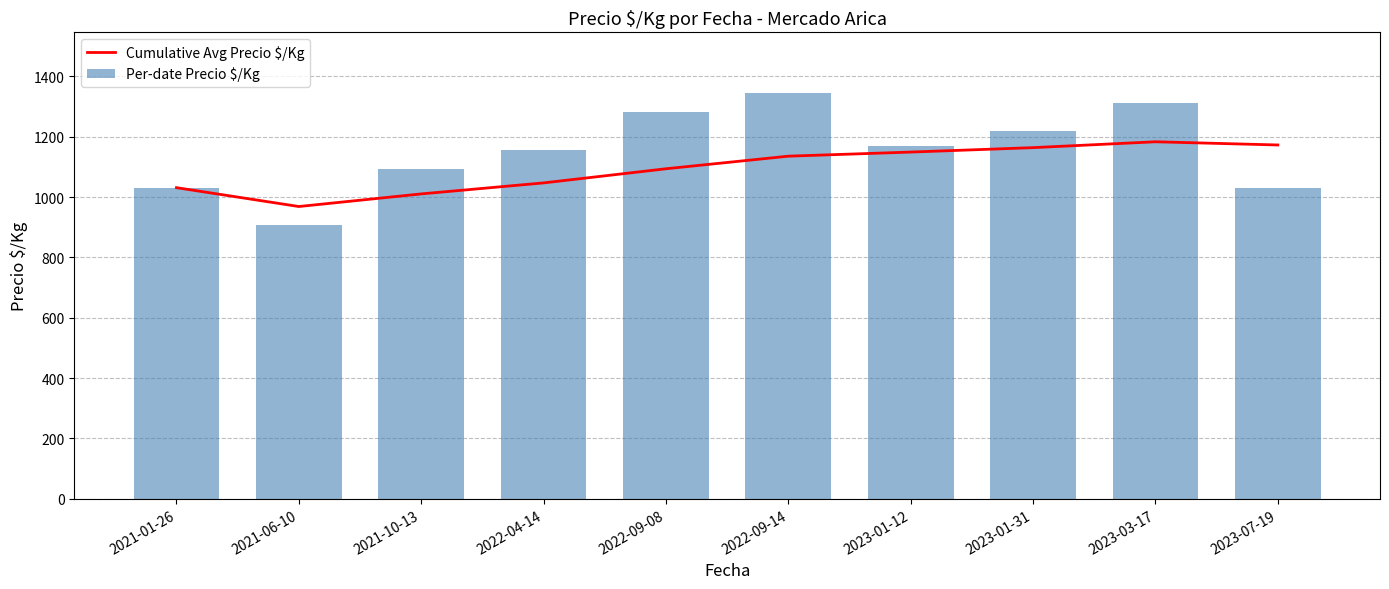

True or false: Cumulative Avg Precio $/Kg has a value of 1093.6 at 2022-09-08.

True